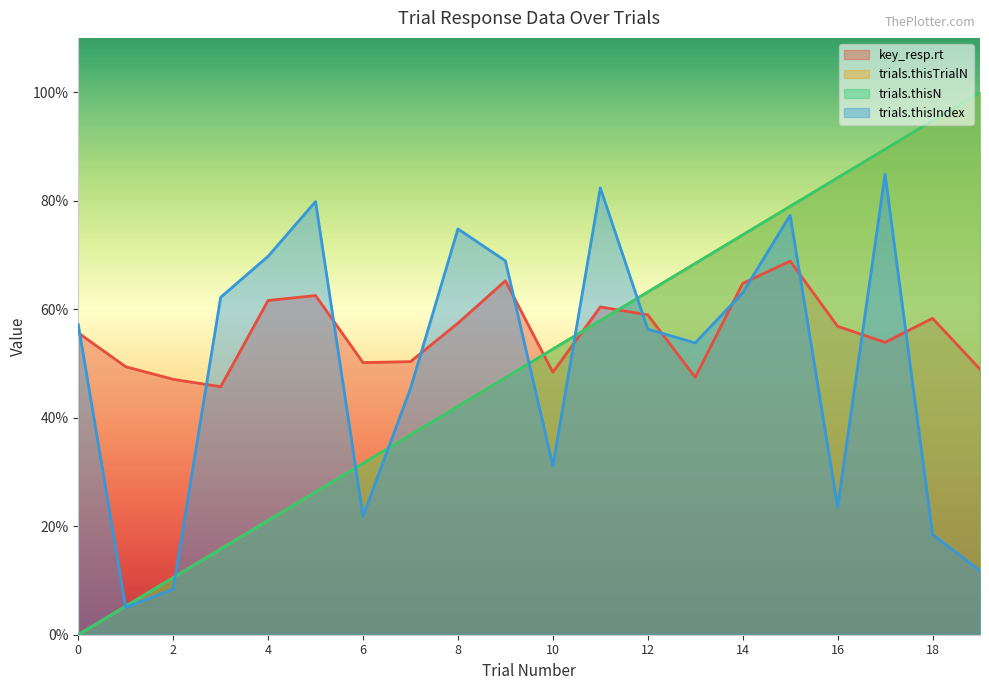

How many positive values does the trials.thisN series have?

19